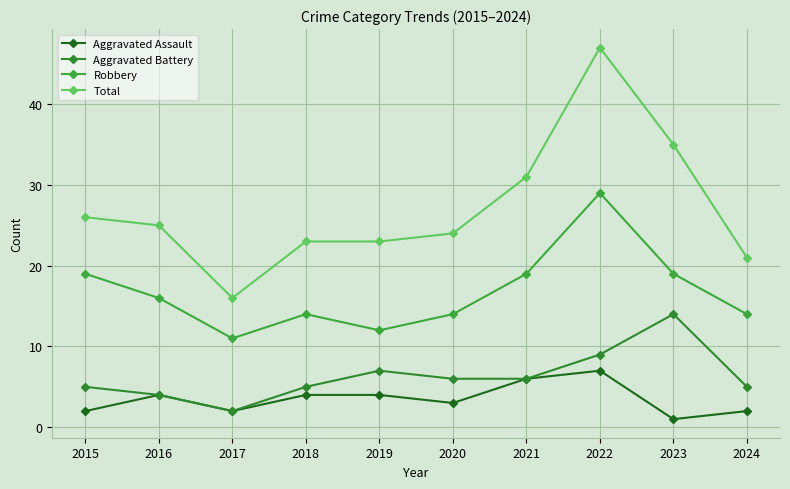

How many series are shown in this chart?

4